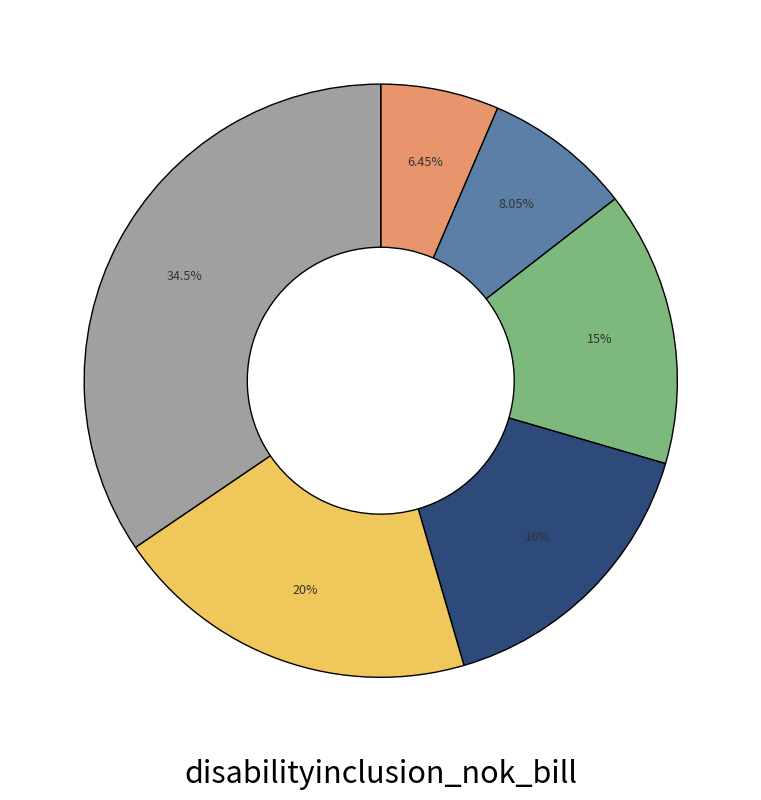

Does any single category account for the majority?

No